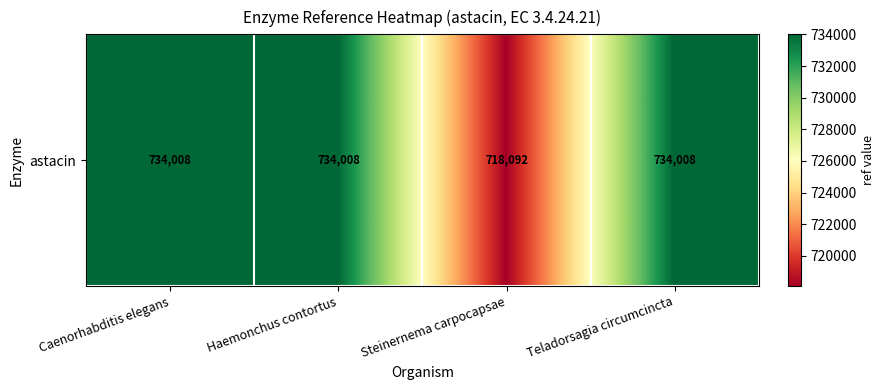

Which has a higher value, Steinernema carpocapsae or Haemonchus contortus?

Haemonchus contortus